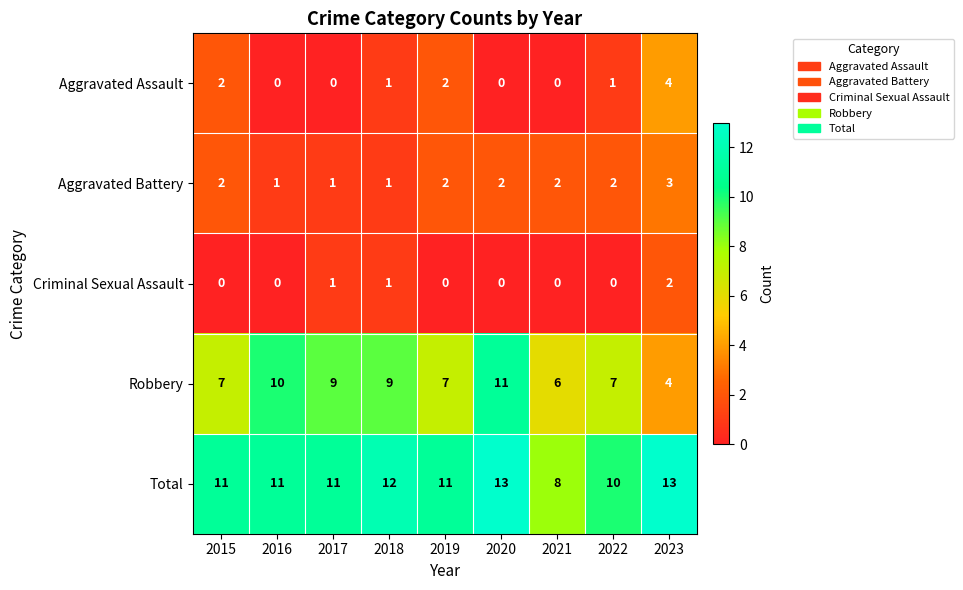

What is the difference between the highest and lowest values at 2020?

13